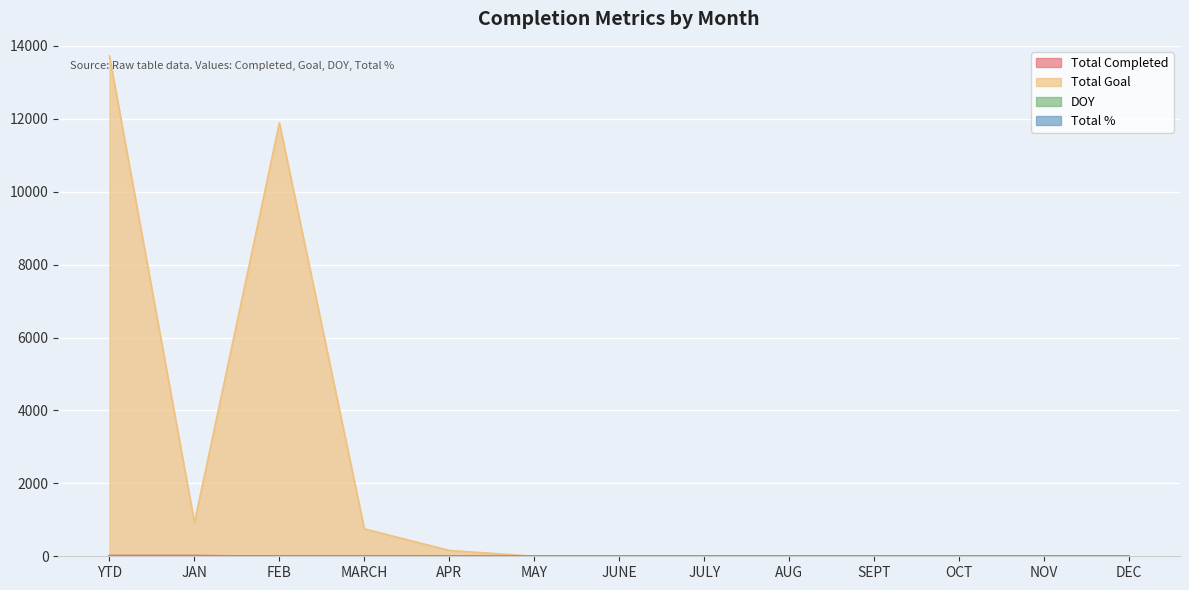

Which series has the largest total across all categories?

Total Goal